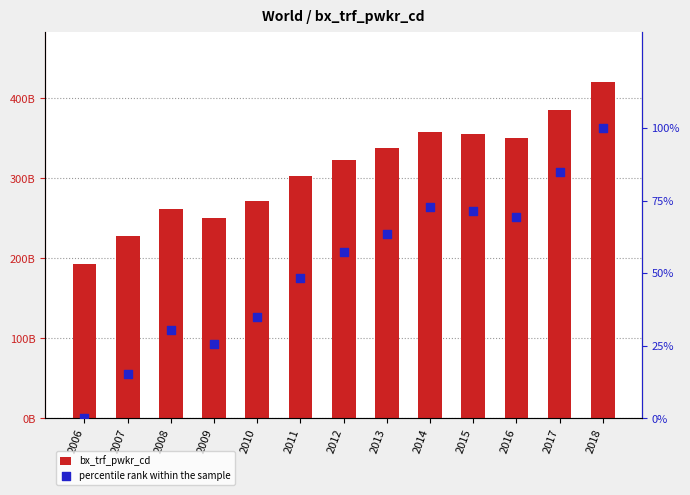

What is the total value across all series at 2009?

251181559908.3